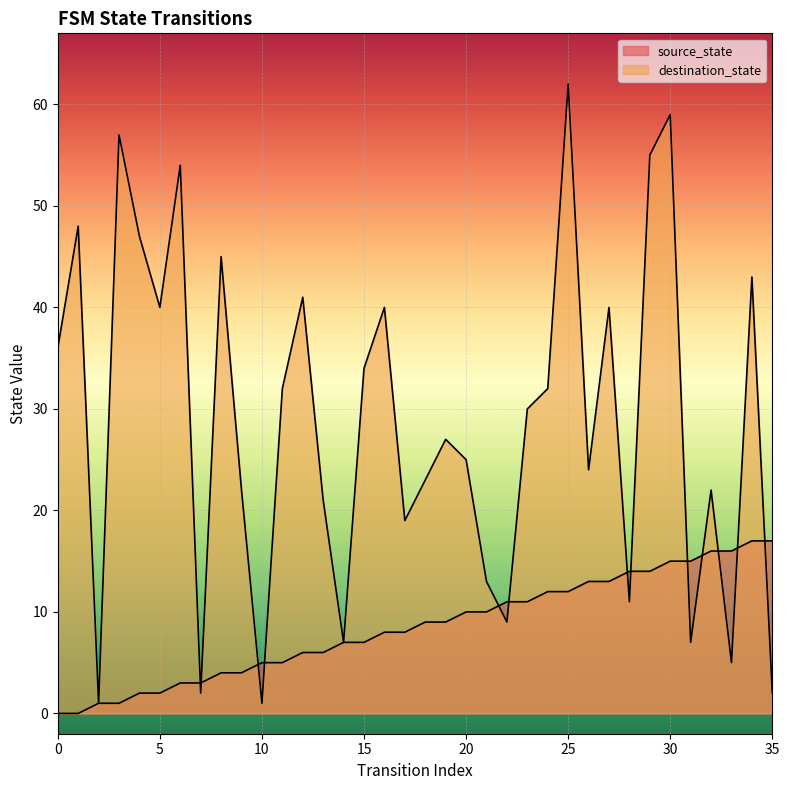

Reading left to right, extract all data points from this chart.

source_state: 0	0	1	1	2	2	3	3	4	4	5	5	6	6	7	7	8	8	9	9	10	10	11	11	12	12	13	13	14	14	15	15	16	16	17	17
destination_state: 36	48	1	57	47	40	54	2	45	22	1	32	41	21	7	34	40	19	23	27	25	13	9	30	32	62	24	40	11	55	59	7	22	5	43	2